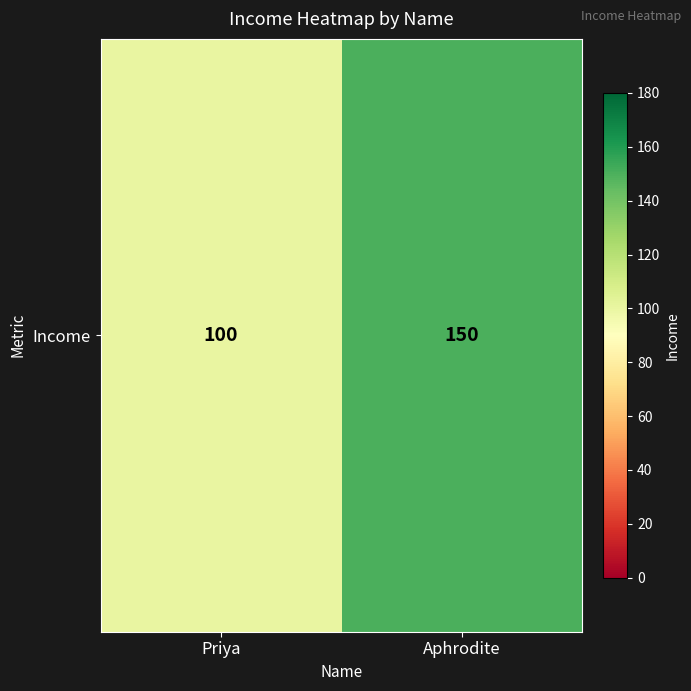

List the labels in order of value, smallest first.

Priya, Aphrodite